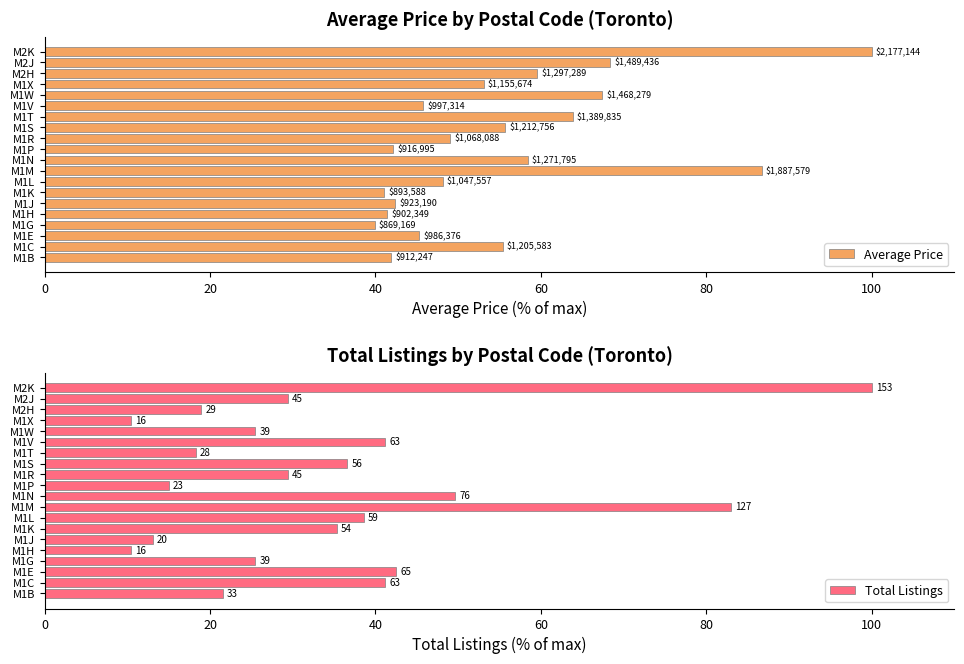

Which series has the largest total across all categories?

Average Price